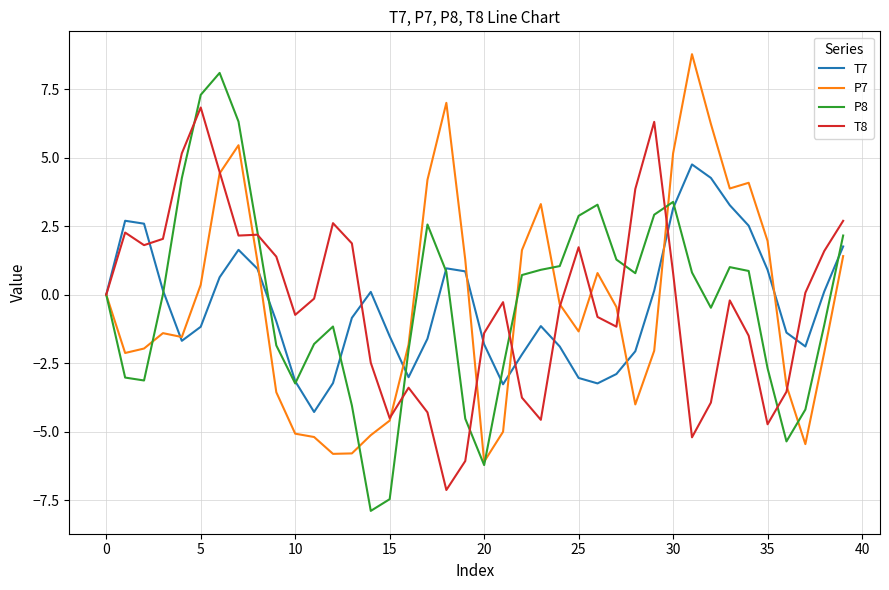

What is the average value of the P8 series?

-0.2